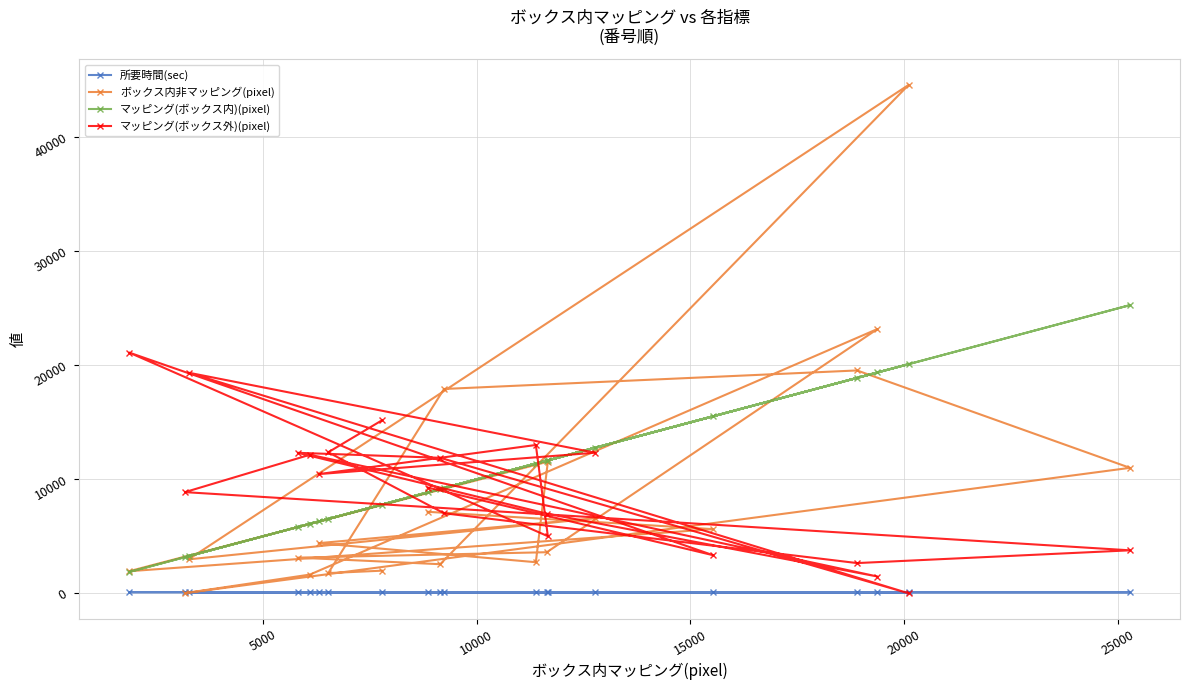

Which series has the largest range (max minus min)?

ボックス内非マッピング(pixel)